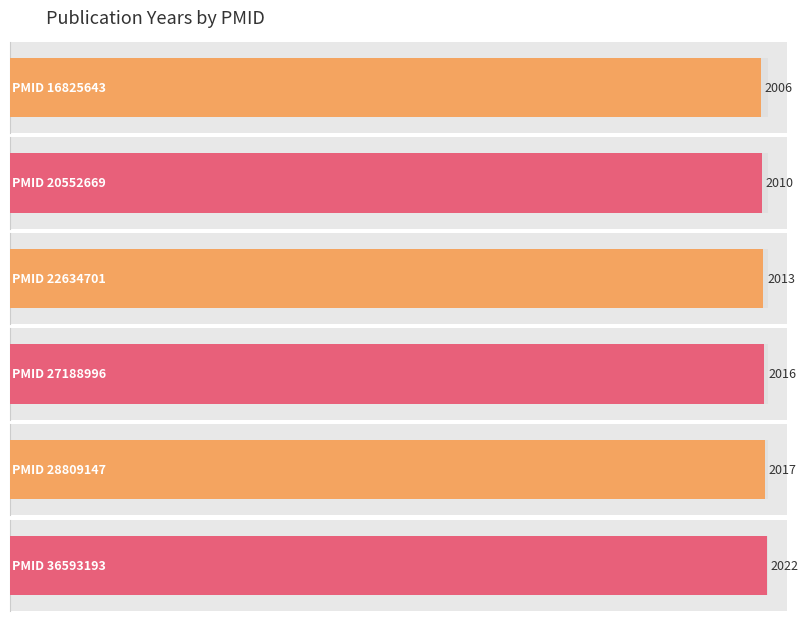

True or false: the data shows 2016 at 27188996.

True